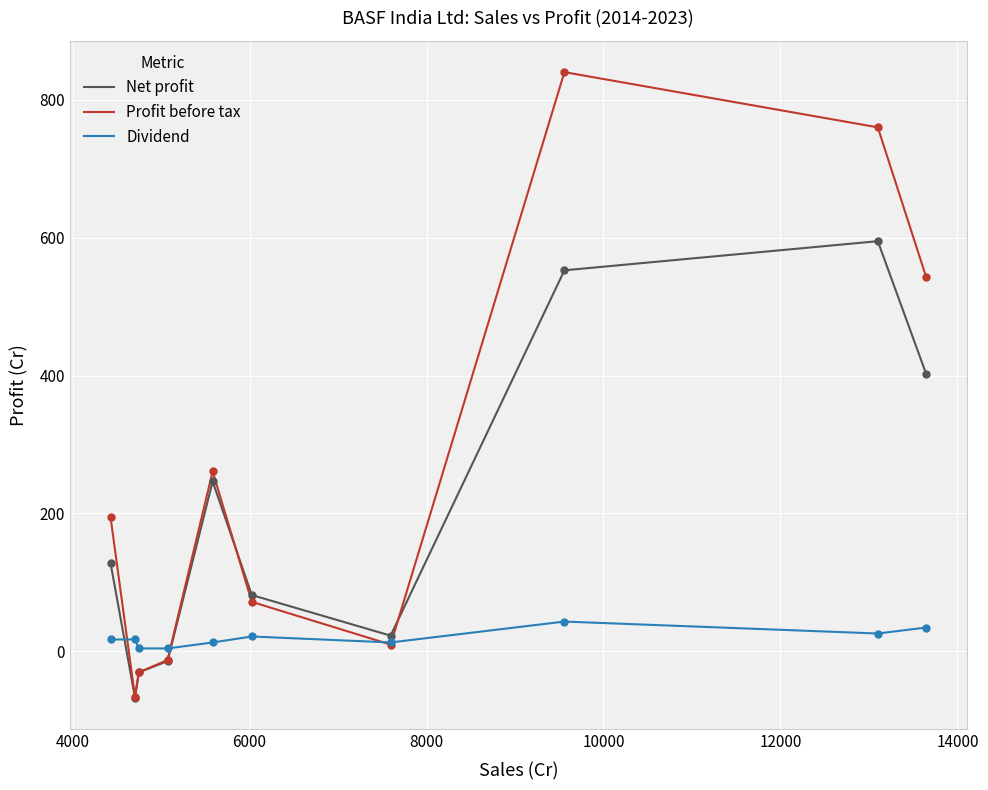

Which series has the widest spread of values?

Profit before tax